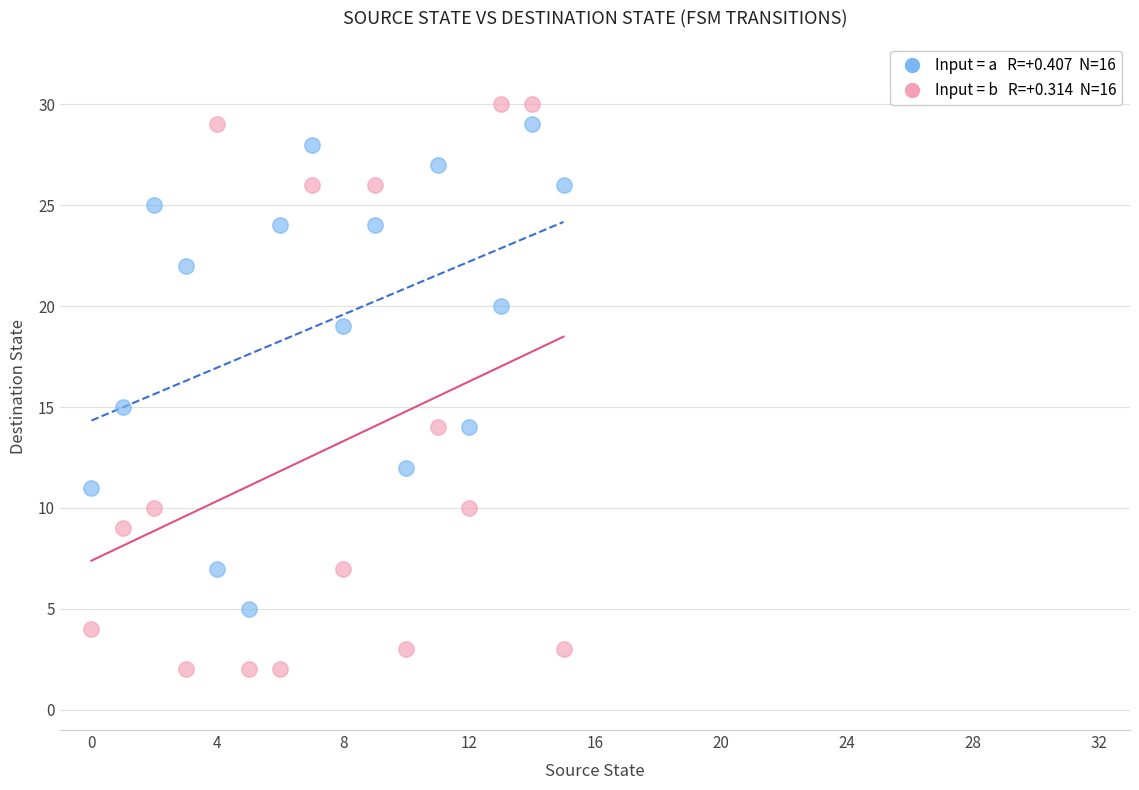

Across all data points, what is the range of Y values (max minus min)?

28